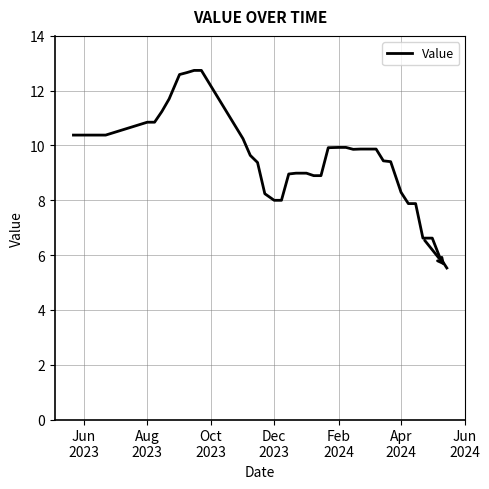

What is the difference between the maximum and minimum values?

7.2